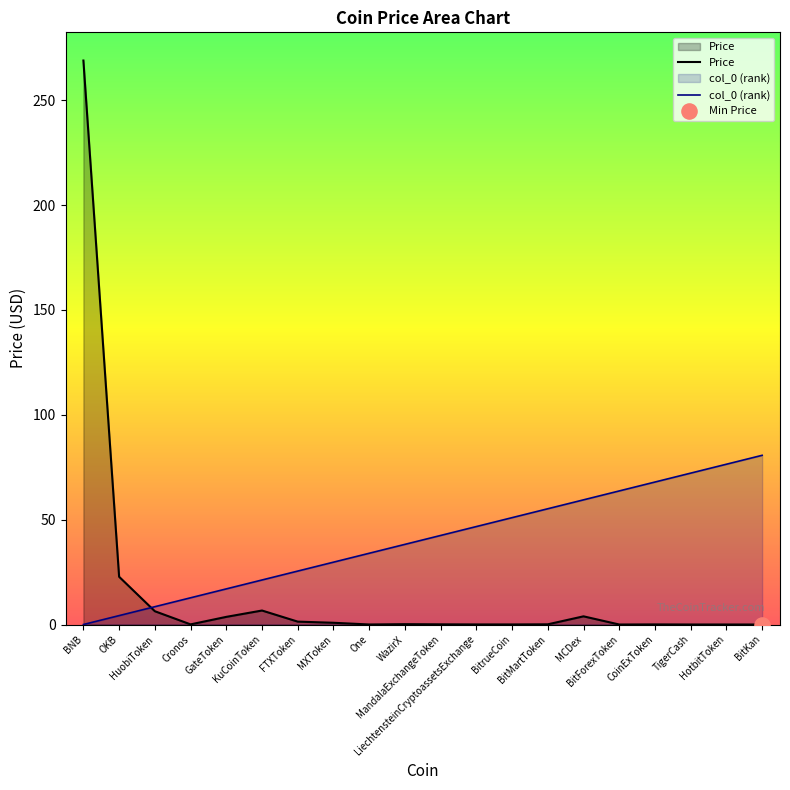

Is the value of Price at BitMartToken greater than the value of col_0 (rank) at MXToken?

No